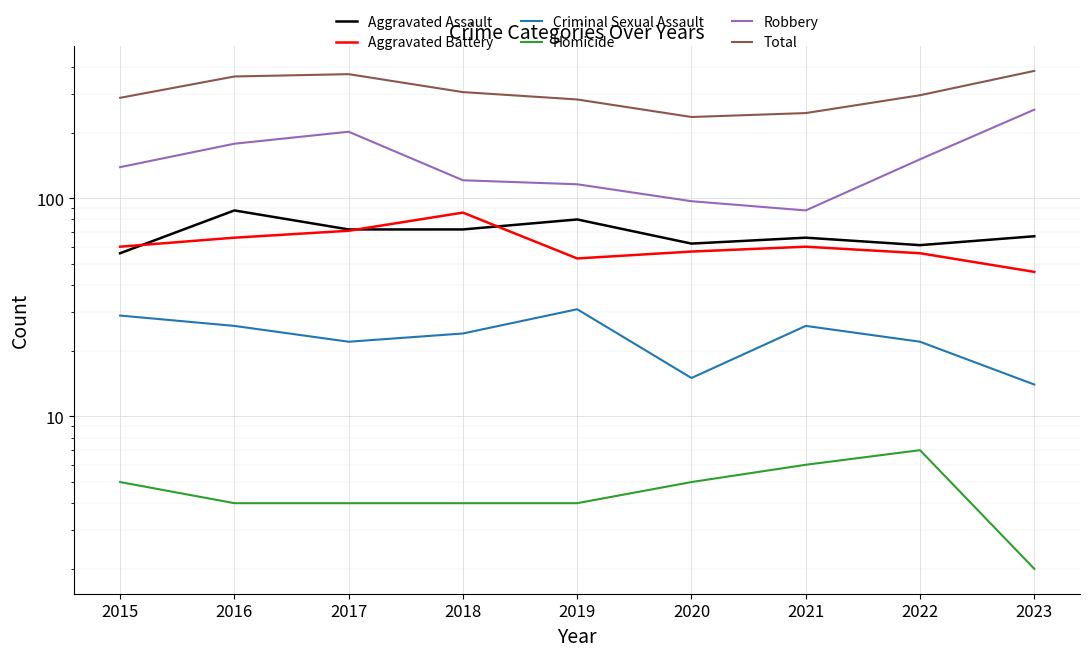

Reading left to right, what are all the values shown in this chart?

Aggravated Assault: 2015=56	2016=88	2017=72	2018=72	2019=80	2020=62	2021=66	2022=61	2023=67
Aggravated Battery: 2015=60	2016=66	2017=71	2018=86	2019=53	2020=57	2021=60	2022=56	2023=46
Criminal Sexual Assault: 2015=29	2016=26	2017=22	2018=24	2019=31	2020=15	2021=26	2022=22	2023=14
Homicide: 2015=5	2016=4	2017=4	2018=4	2019=4	2020=5	2021=6	2022=7	2023=2
Robbery: 2015=139	2016=178	2017=202	2018=121	2019=116	2020=97	2021=88	2022=151	2023=255
Total: 2015=289	2016=362	2017=371	2018=307	2019=284	2020=236	2021=246	2022=297	2023=384